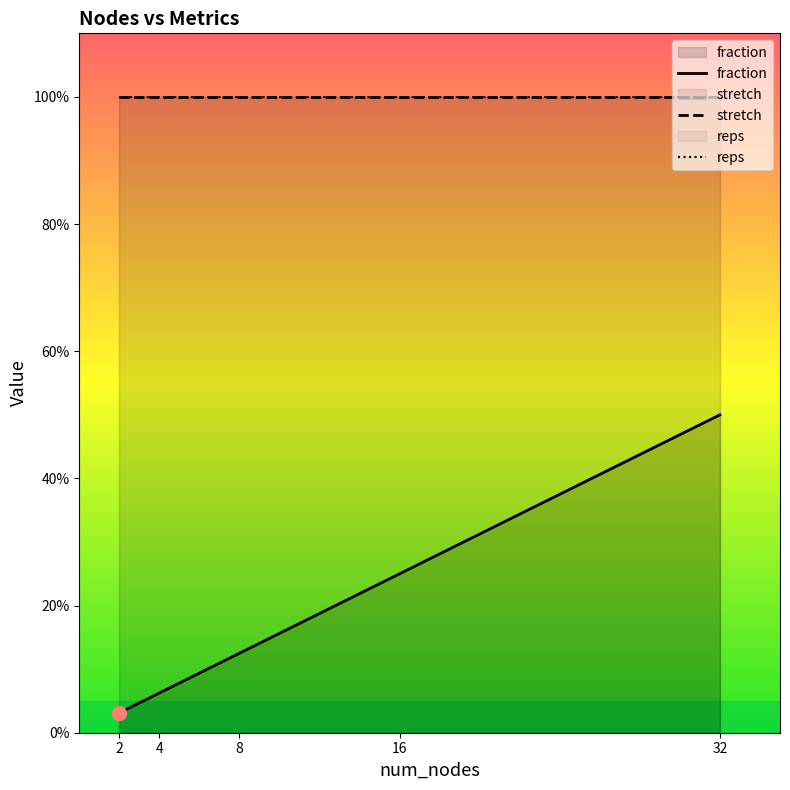

Reading right to left, list all the values displayed in this chart.

fraction: 0.5	0.2	0.1	0.1	0.0
stretch: 1.0	1.0	1.0	1.0	1.0
reps: 1.0	1.0	1.0	1.0	1.0